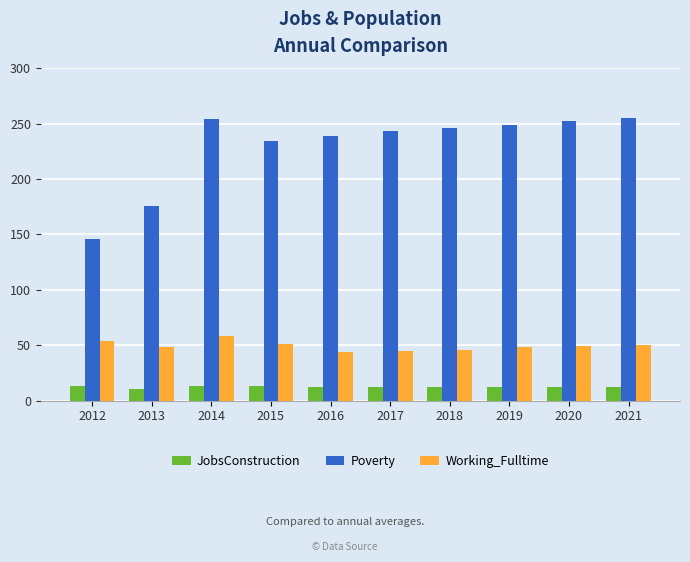

Rank the series by their maximum value, from lowest to highest.

JobsConstruction, Working_Fulltime, Poverty